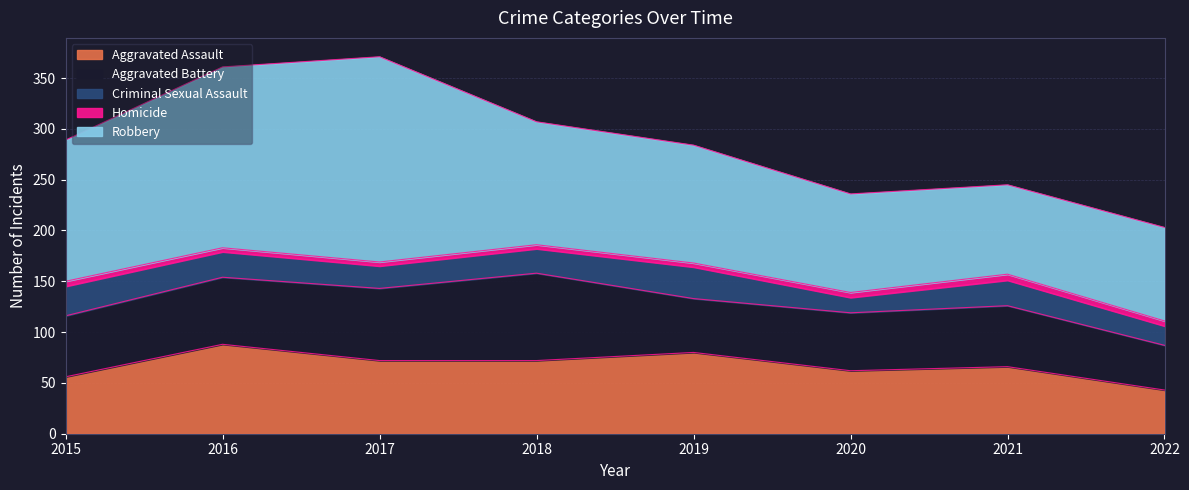

What is the difference between the second highest and second lowest values in the Aggravated Battery series?

18